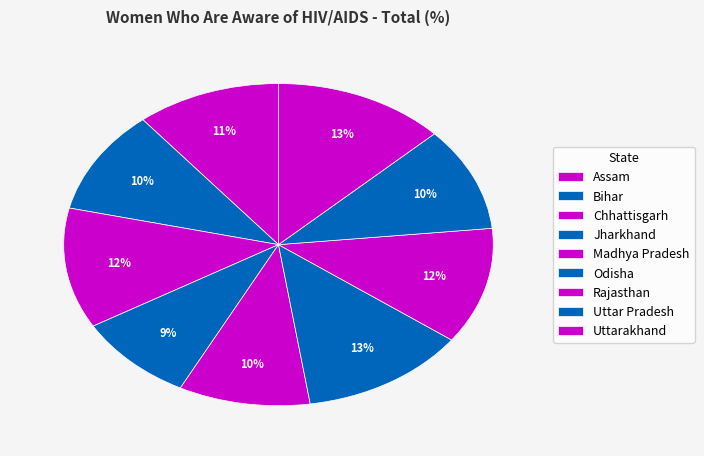

Is there any slice that represents more than half of the pie?

No